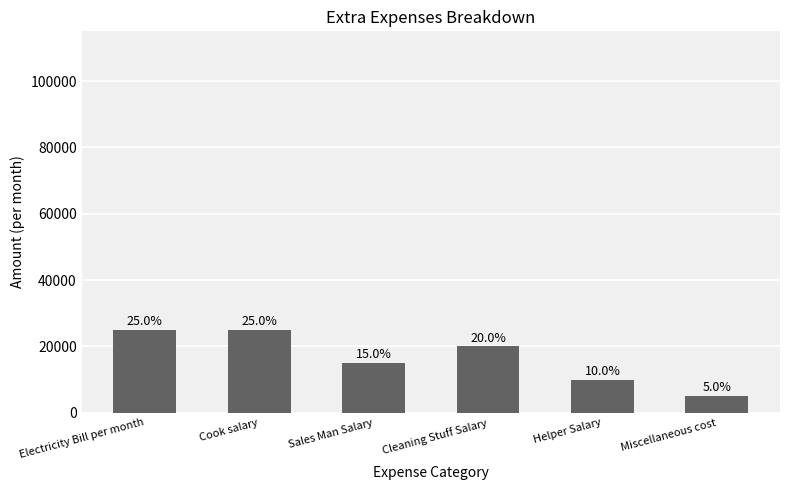

Reading left to right, list all the values displayed in this chart.

Electricity Bill per month=25000	Cook salary=25000	Sales Man Salary=15000	Cleaning Stuff Salary=20000	Helper Salary=10000	Miscellaneous cost=5000